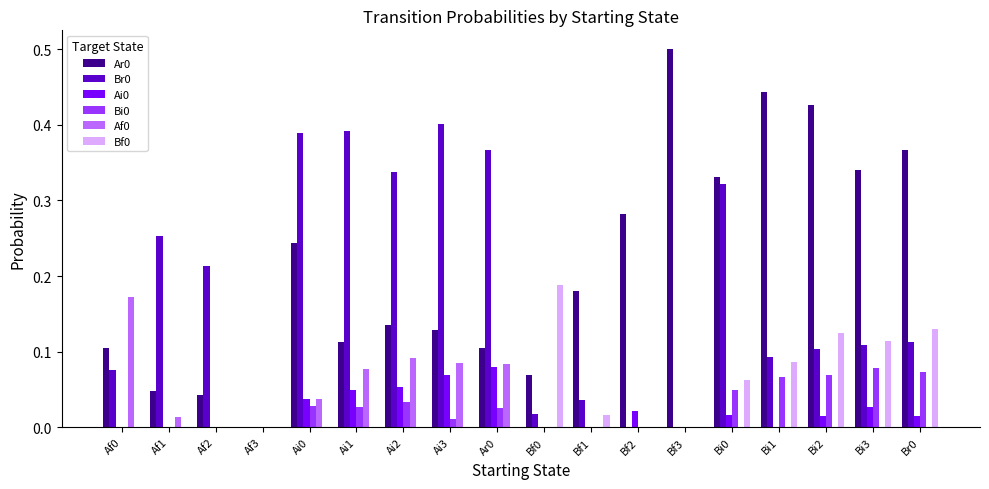

What is the sum of all Br0 values?

3.2